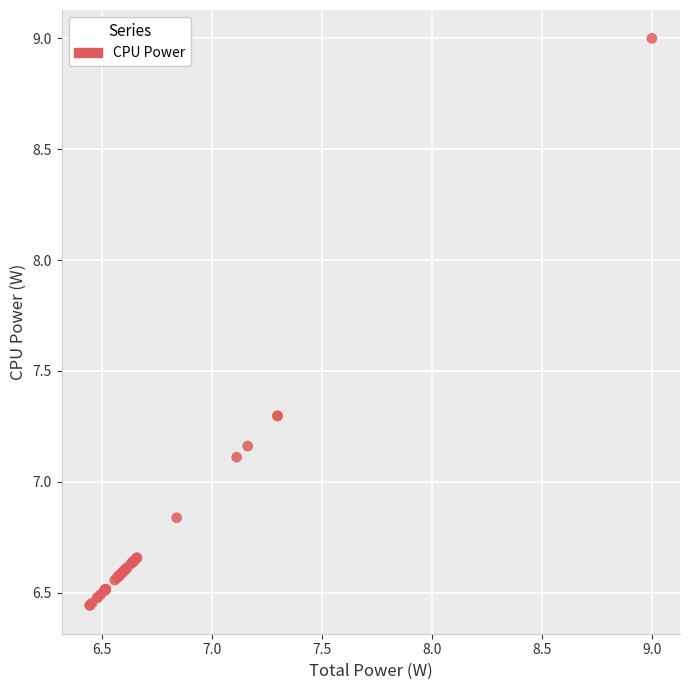

What Y value in the scatter plot is closest to 7?

7.1